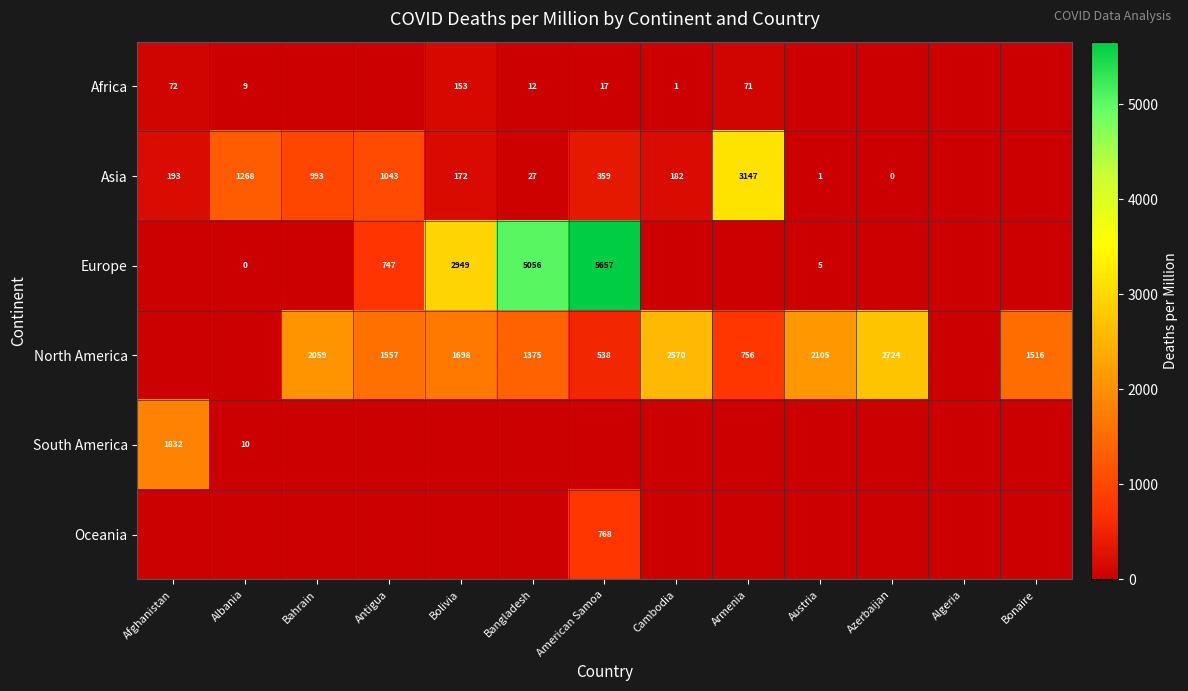

Is the value of Europe at Bolivia greater than the value of North America at Antigua?

Yes